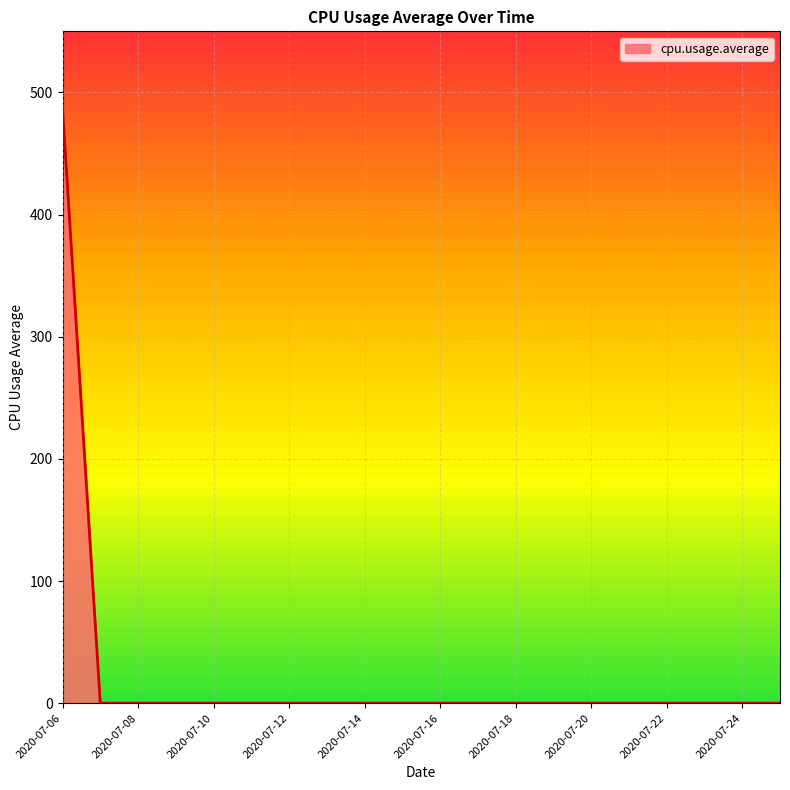

How many categories are shown in the chart?

20